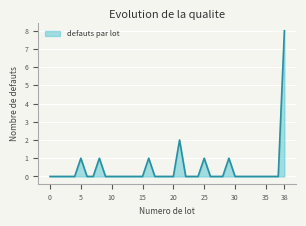

What is the maximum value shown in the chart?

8